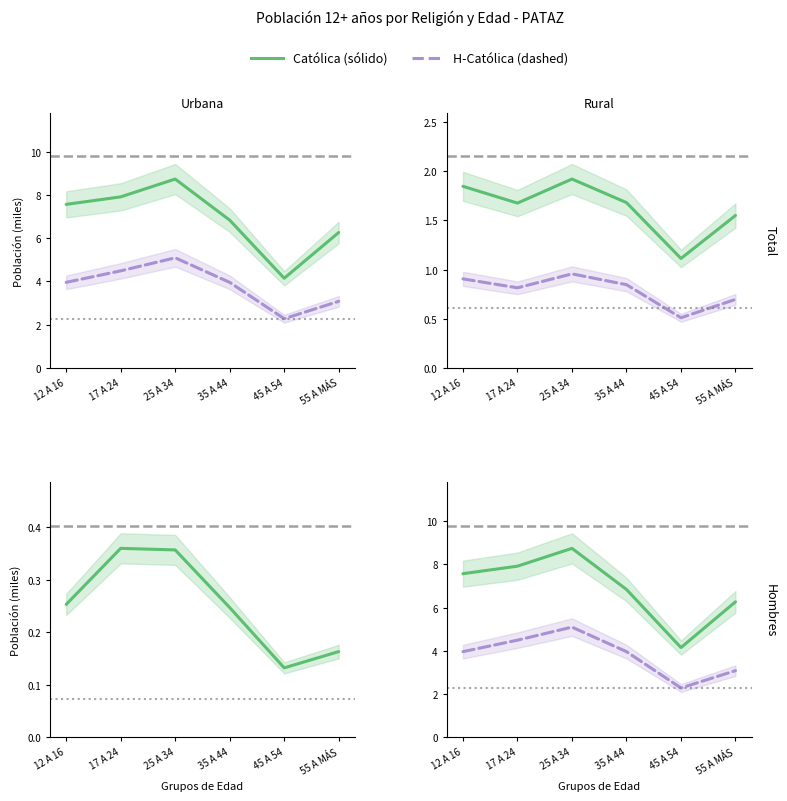

Is it true that Católica equals 1.9 at 45 A 54?

False